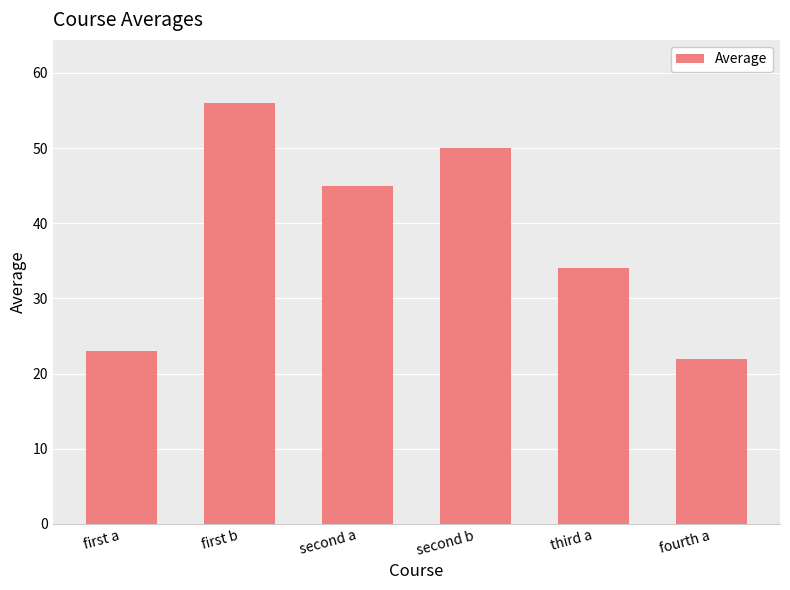

At which label is the value closest to 39?

third a